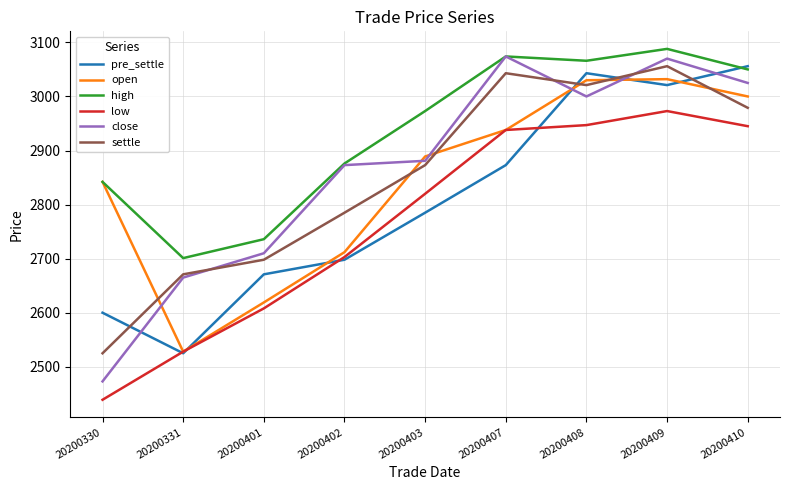

What is the maximum value shown in the chart?

3088